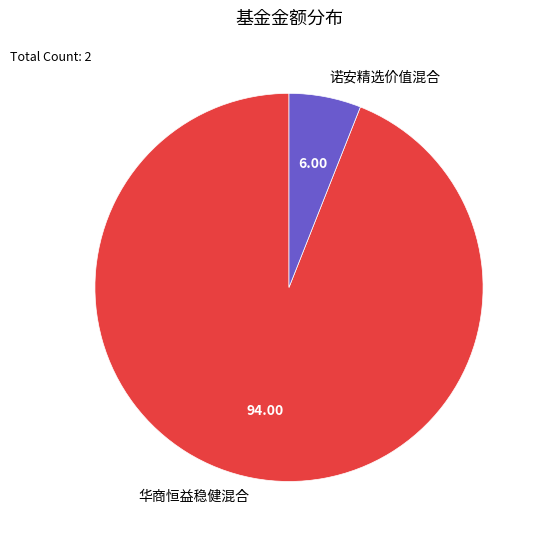

Count the number of slices in the pie.

2